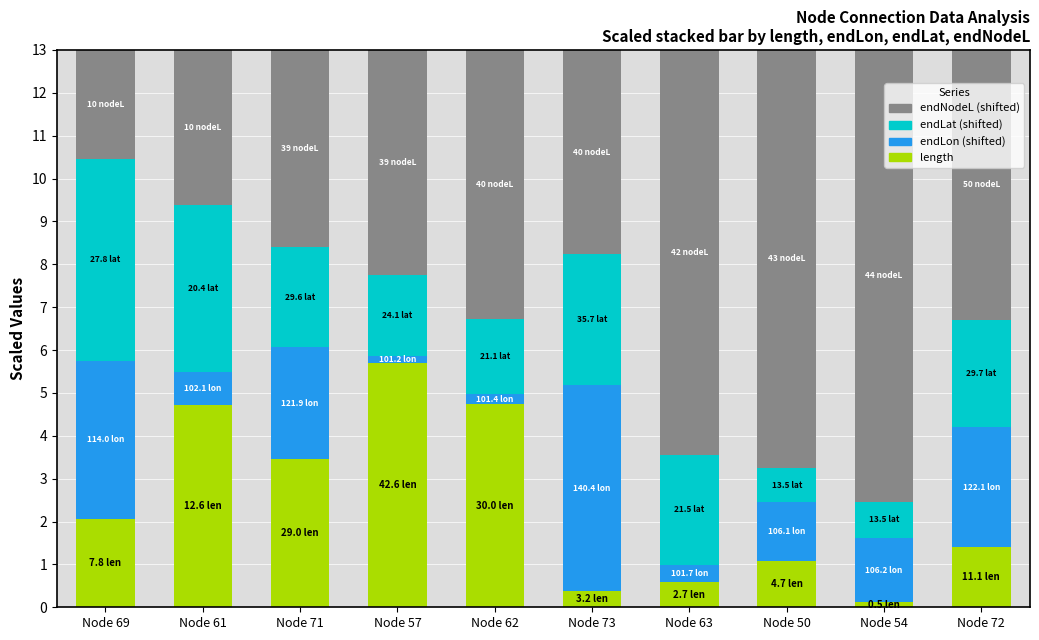

What is the total value across all series at Node 72?

13.0